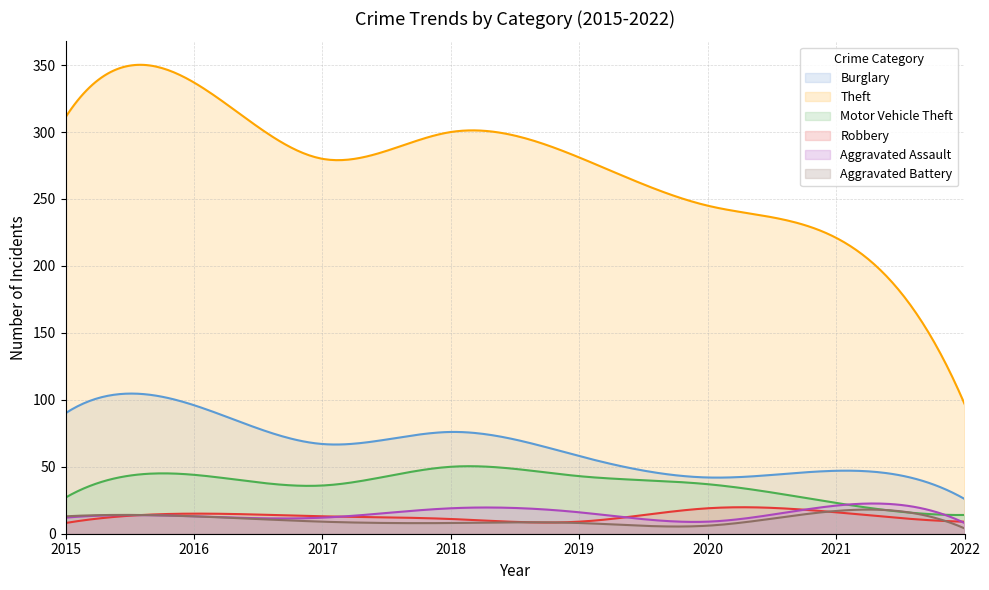

Read the Theft value at 2016.

337